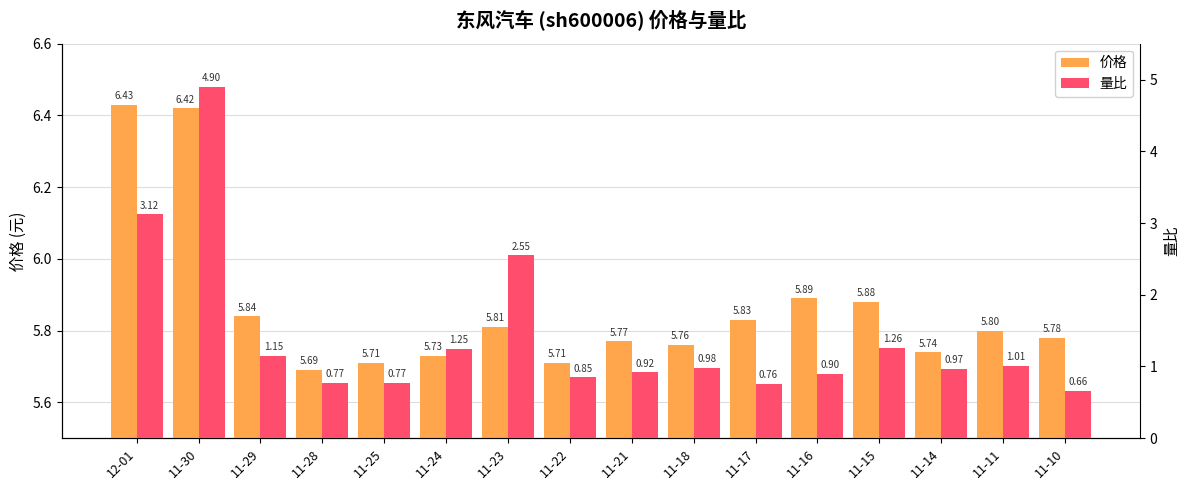

How many distinct data groups are displayed?

2